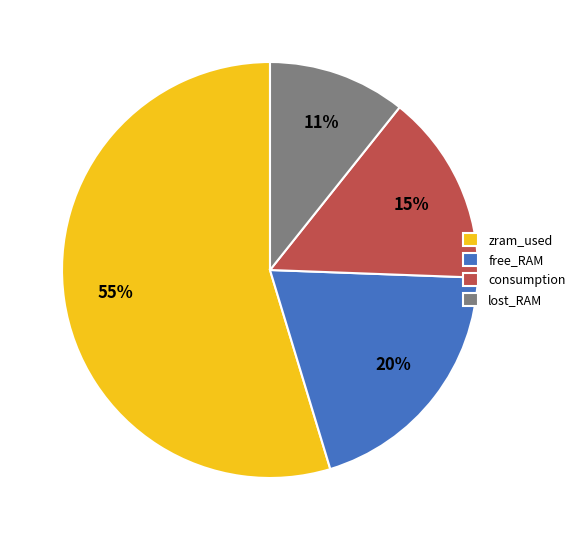

To the nearest percent, what is the combined percentage of zram_used and free_RAM?

74%